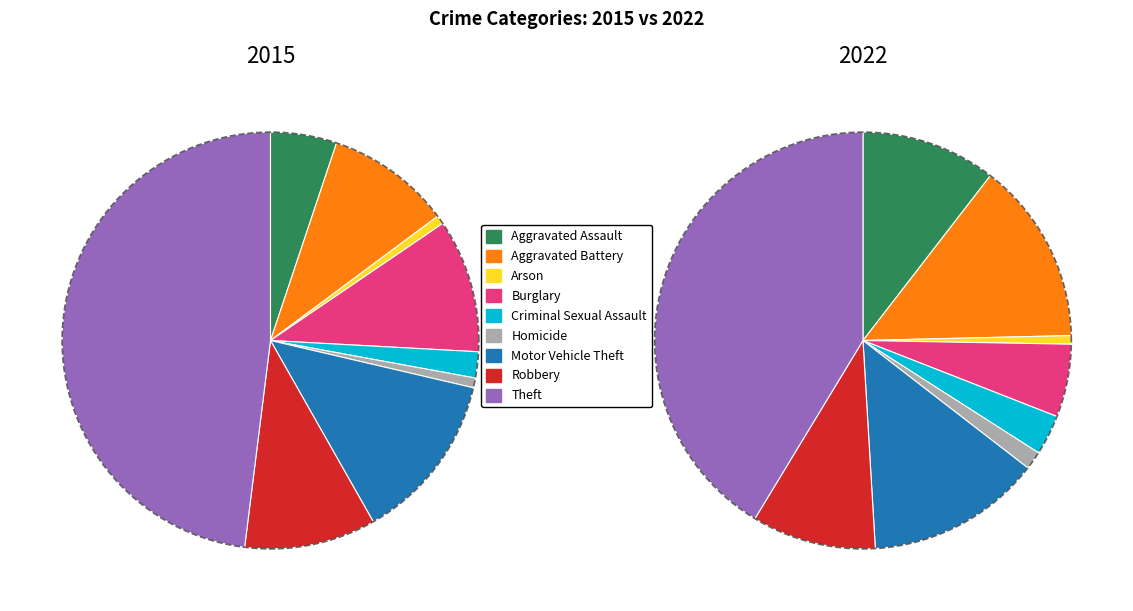

What is the smallest slice in the pie chart?

Arson